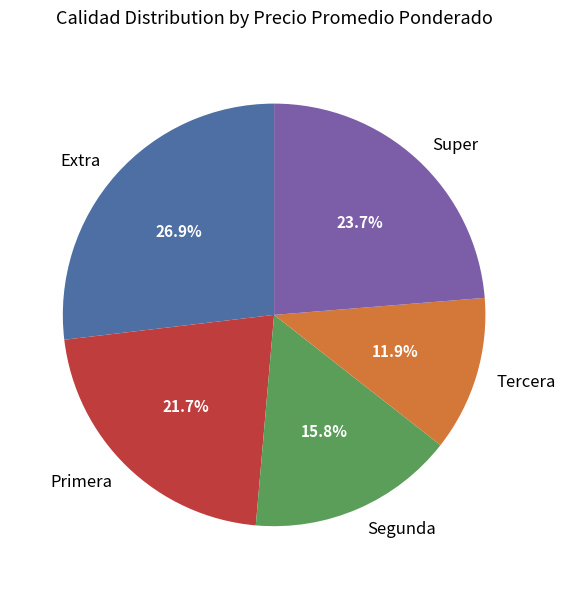

What is the ratio of the value at Tercera to the value at Primera?

0.5